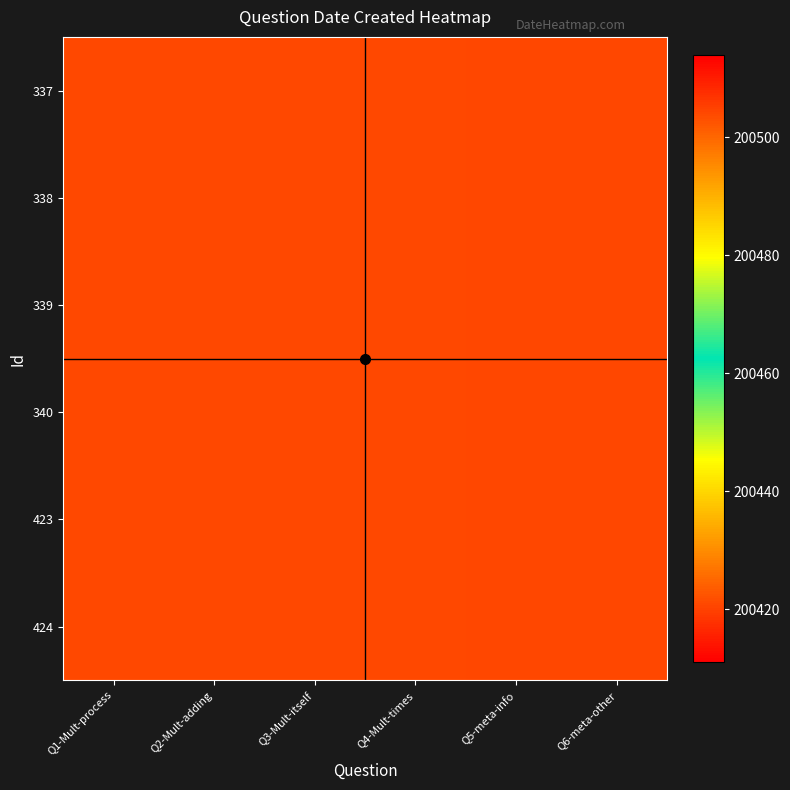

What is the maximum value shown in the chart?

200504